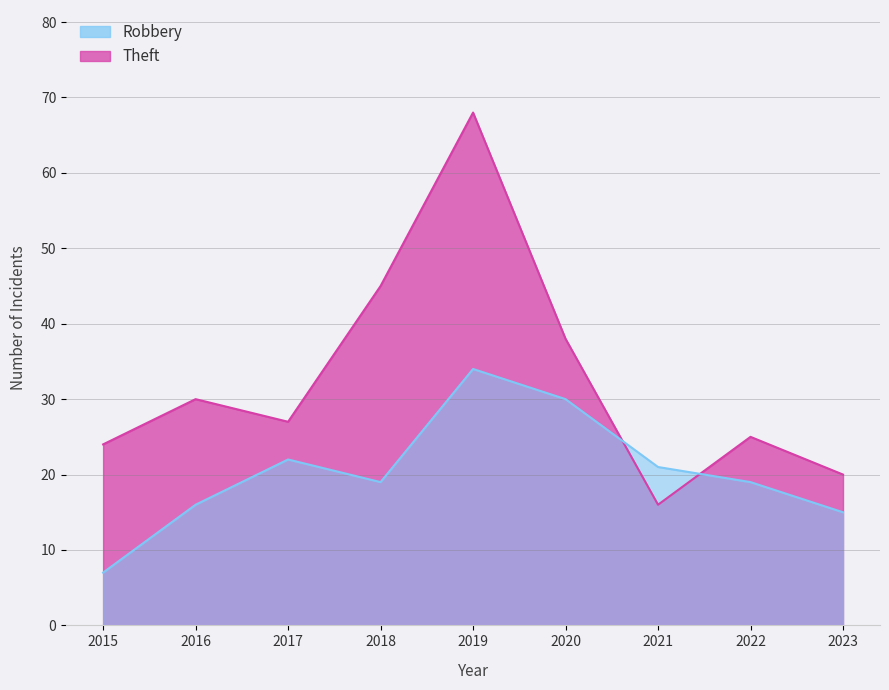

What is the total value across all series at 2017?

49